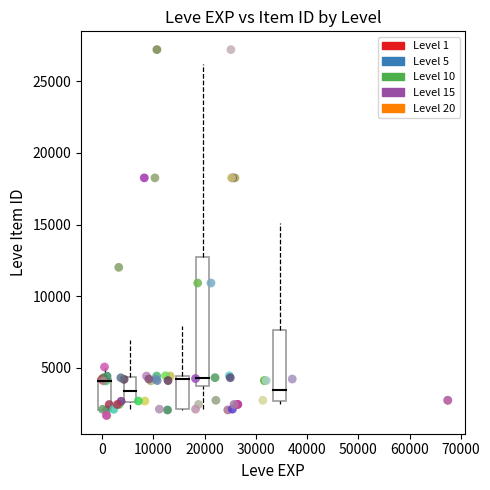

Which series has the widest spread of Y values?

Level 10